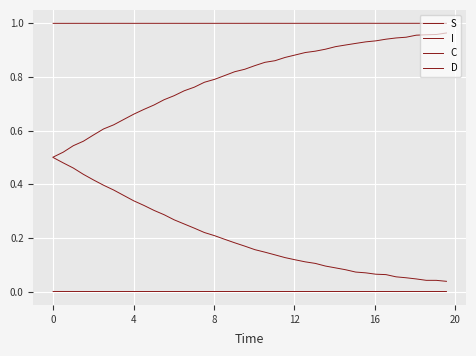

How many lines are shown in the chart?

4